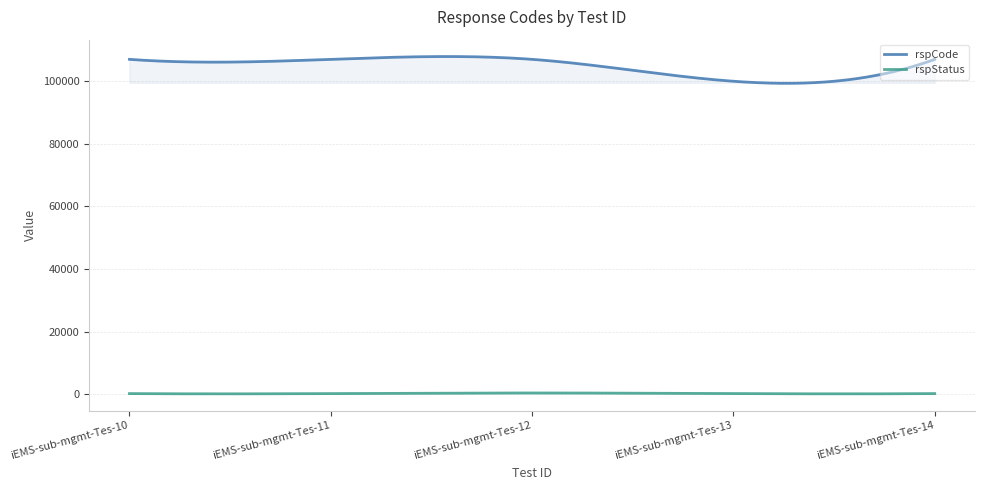

Where is rspStatus nearest to the value 300?

iEMS-sub-mgmt-Tes-10